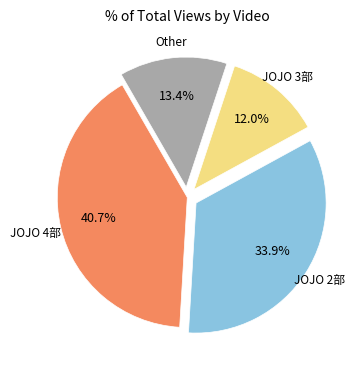

How many slices are in this pie chart?

4